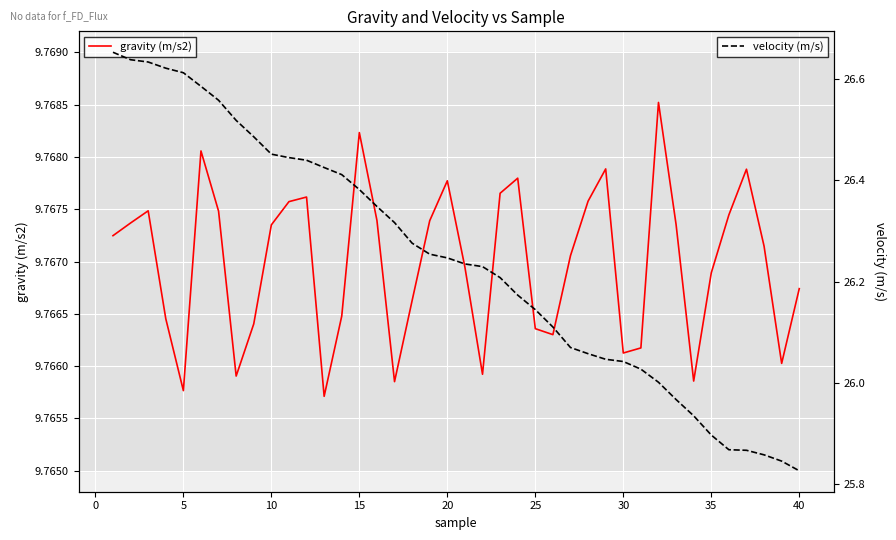

List the series in order of their peak value, lowest first.

gravity (m/s2), velocity (m/s)